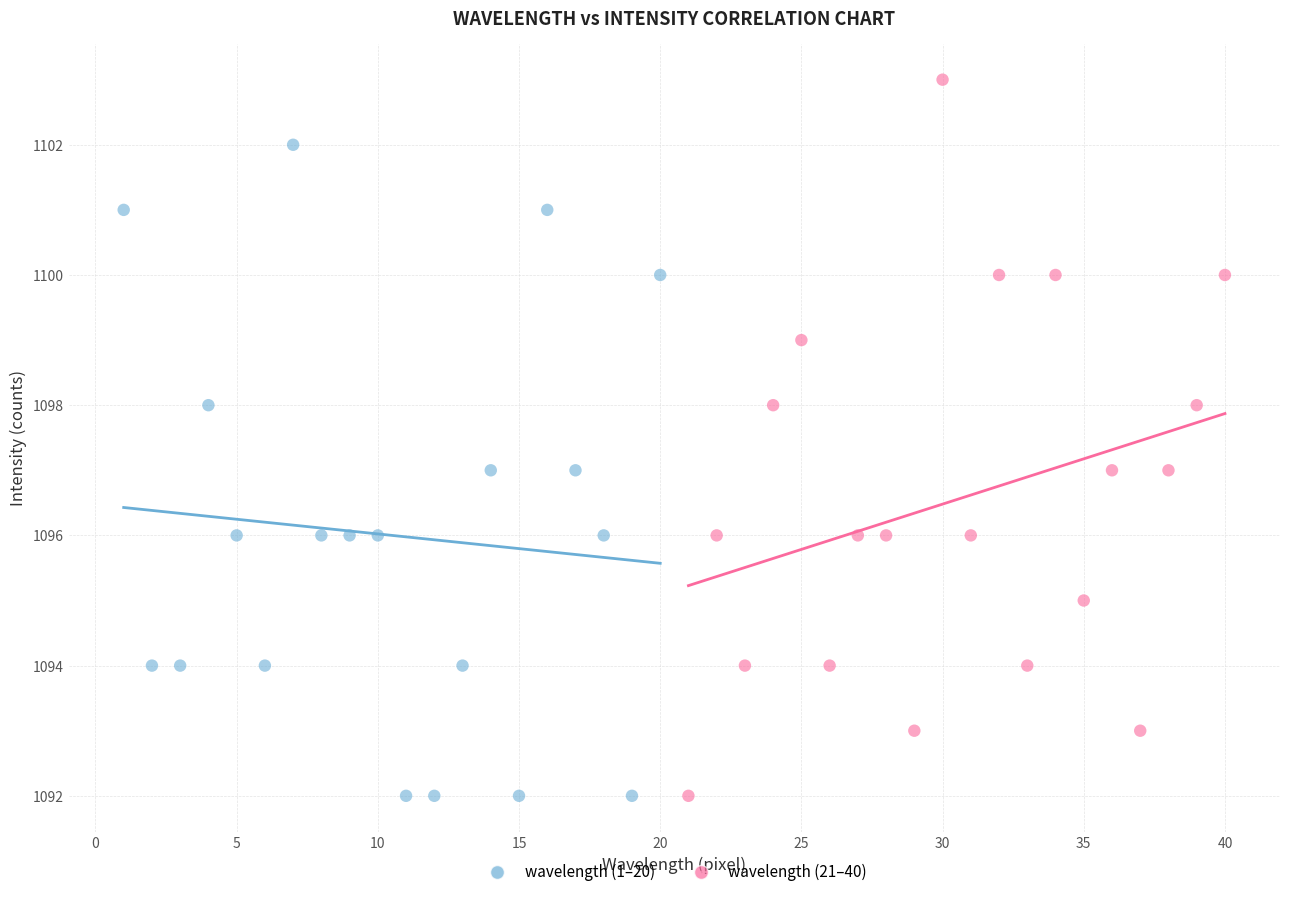

What are all the series names shown in the legend?

wavelength (1–20), wavelength (21–40)